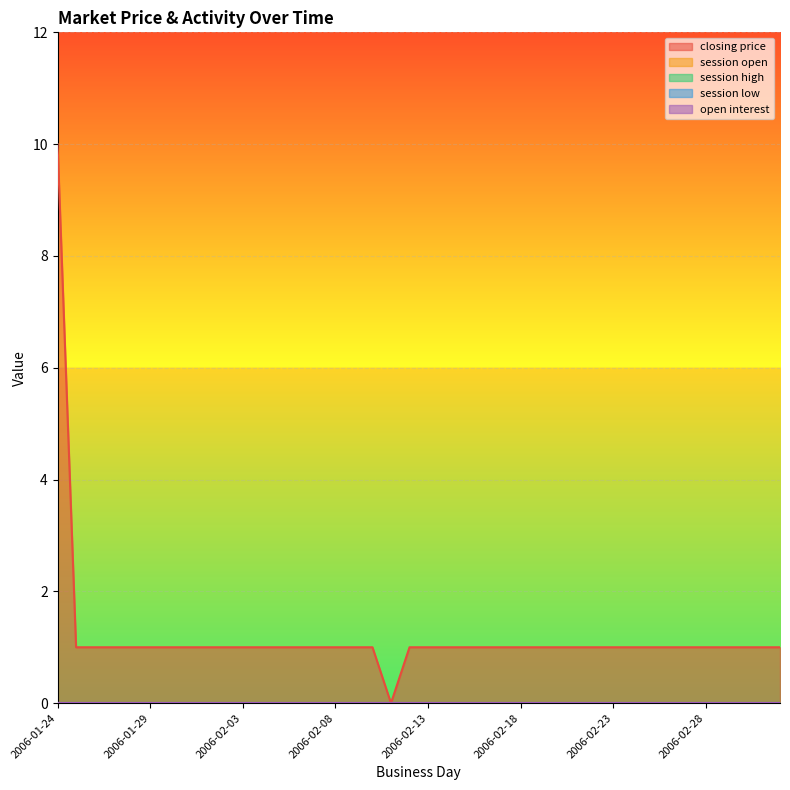

At 2006-02-24, list the series in order from smallest to largest.

session open, session high, session low, open interest, closing price